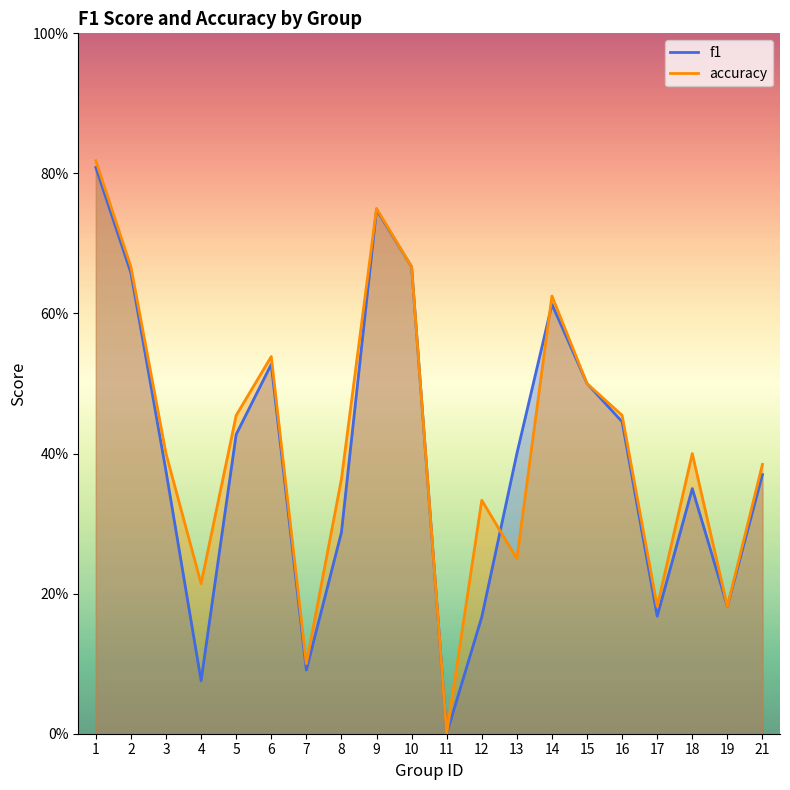

Reading right to left, transcribe all the data shown in this chart.

f1: 0.4	0.2	0.3	0.2	0.4	0.5	0.6	0.4	0.2	0.0	0.7	0.7	0.3	0.1	0.5	0.4	0.1	0.4	0.7	0.8
accuracy: 0.4	0.2	0.4	0.2	0.5	0.5	0.6	0.2	0.3	0.0	0.7	0.8	0.4	0.1	0.5	0.5	0.2	0.4	0.7	0.8